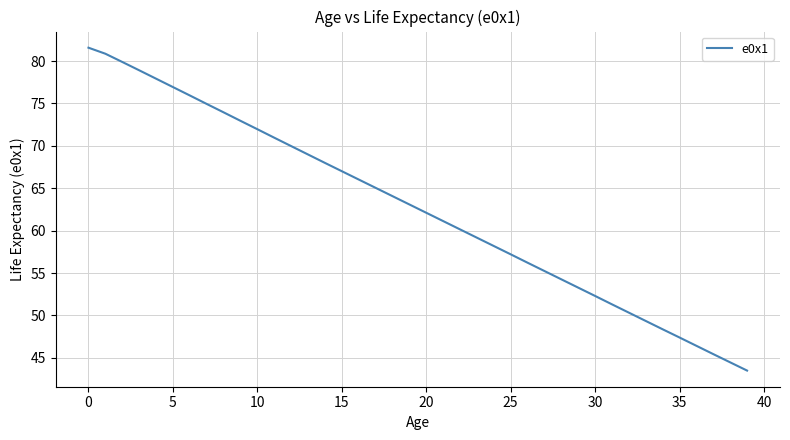

What is the difference between the maximum and minimum values?

38.1